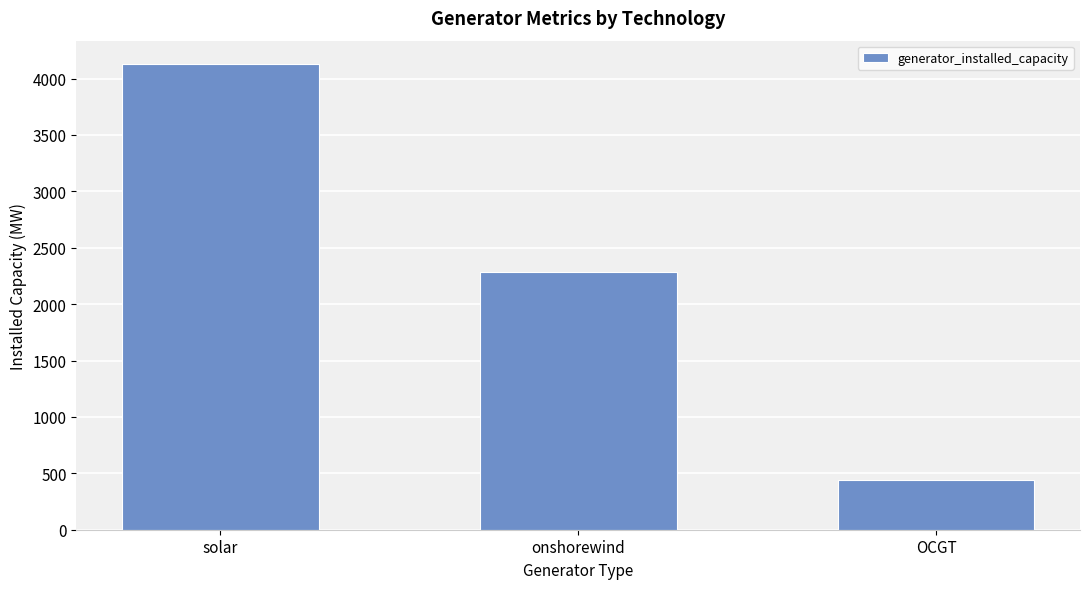

Between OCGT and solar, which is larger?

solar